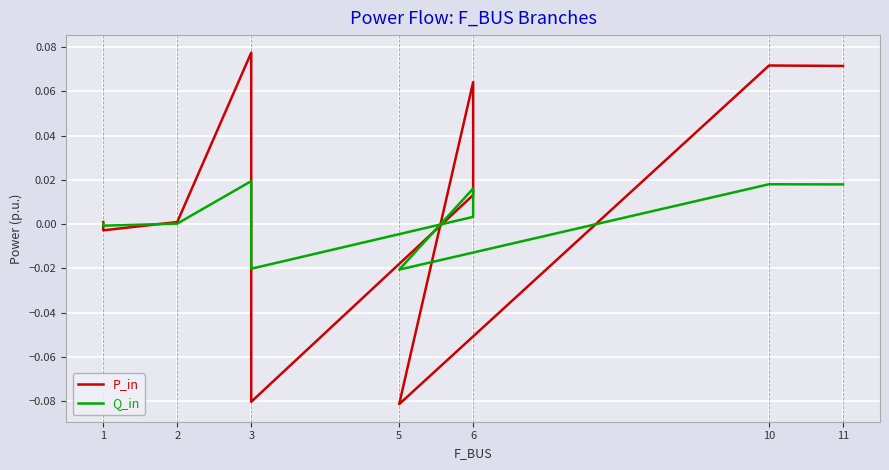

How many lines are shown in the chart?

2